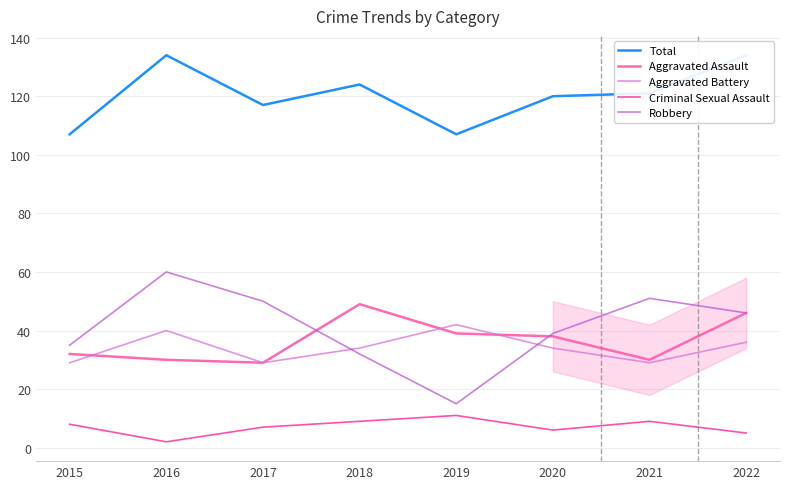

True or false: Criminal Sexual Assault and Aggravated Battery intersect in this chart.

False